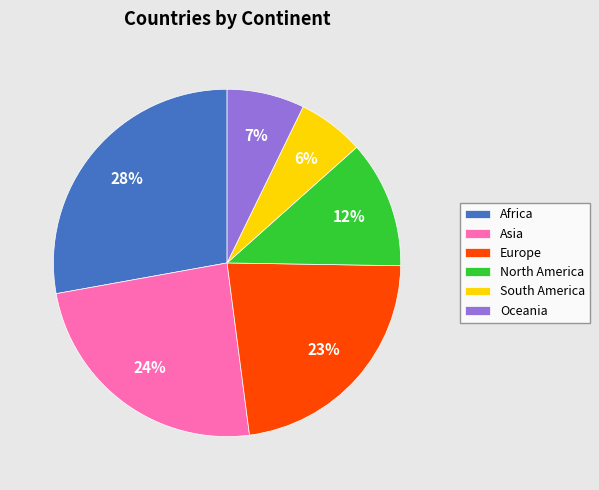

To the nearest percent, what is the combined percentage of Oceania and Asia?

31%